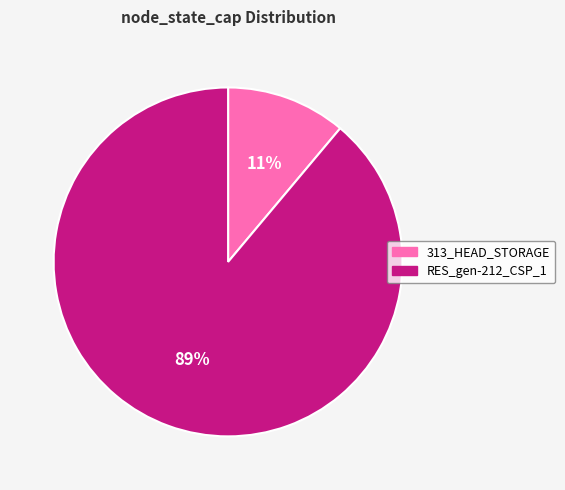

Which has a higher value, RES_gen-212_CSP_1 or 313_HEAD_STORAGE?

RES_gen-212_CSP_1